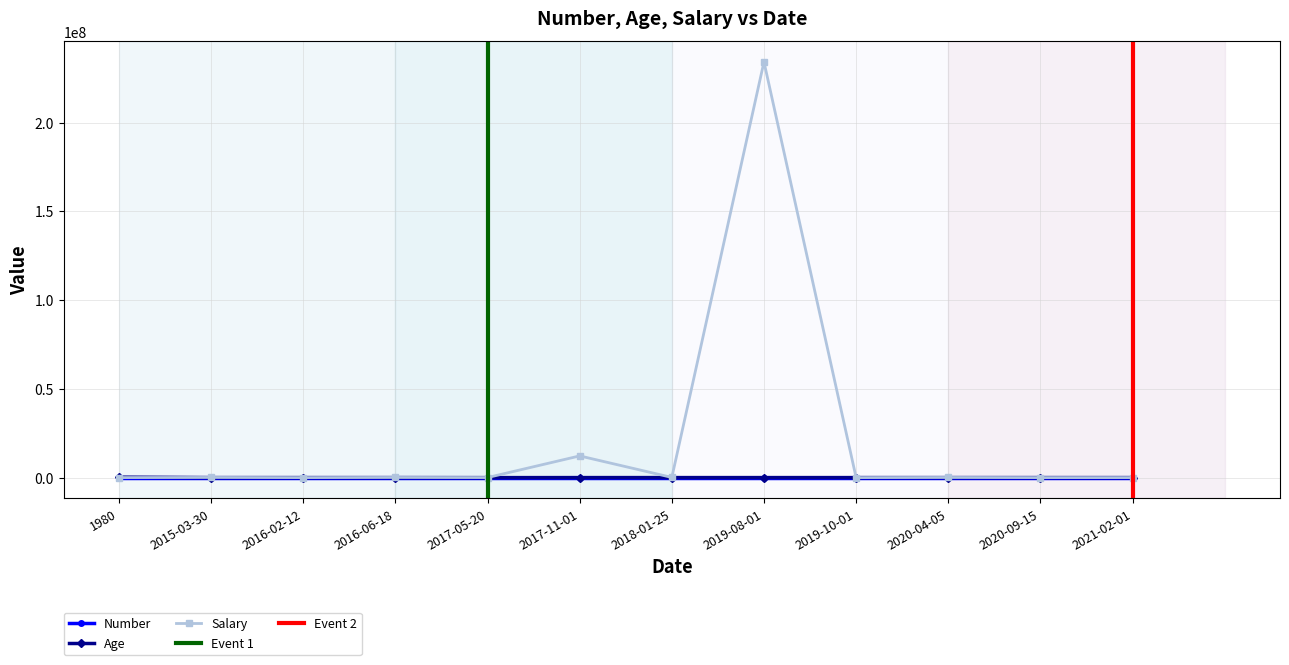

What position from the left is 2019-08-01?

8